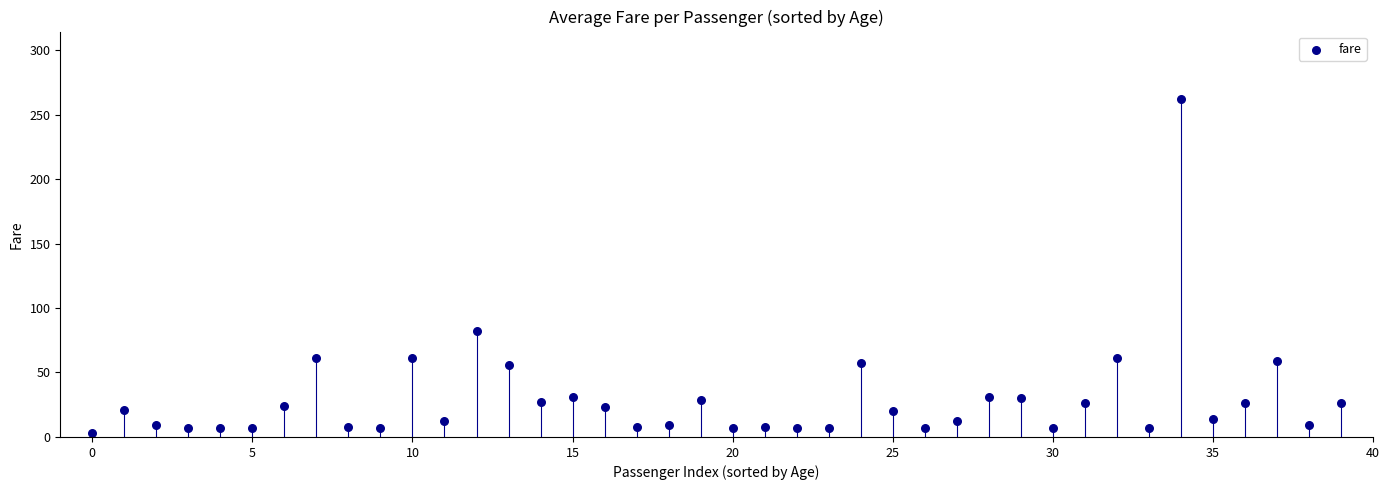

What Y value in the scatter plot is closest to 132?

82